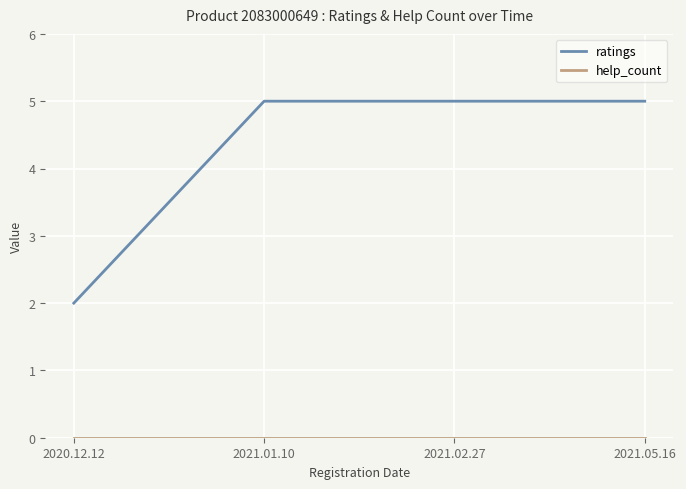

Which series has the largest total across all categories?

ratings